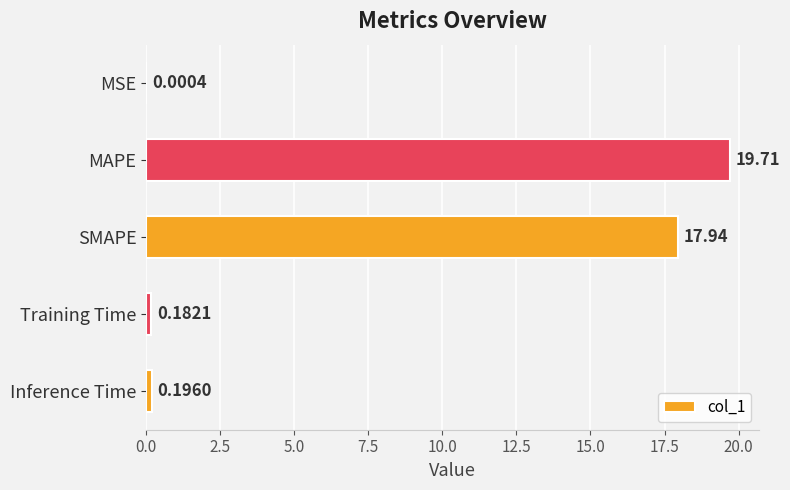

What is the maximum value shown in the chart?

19.7